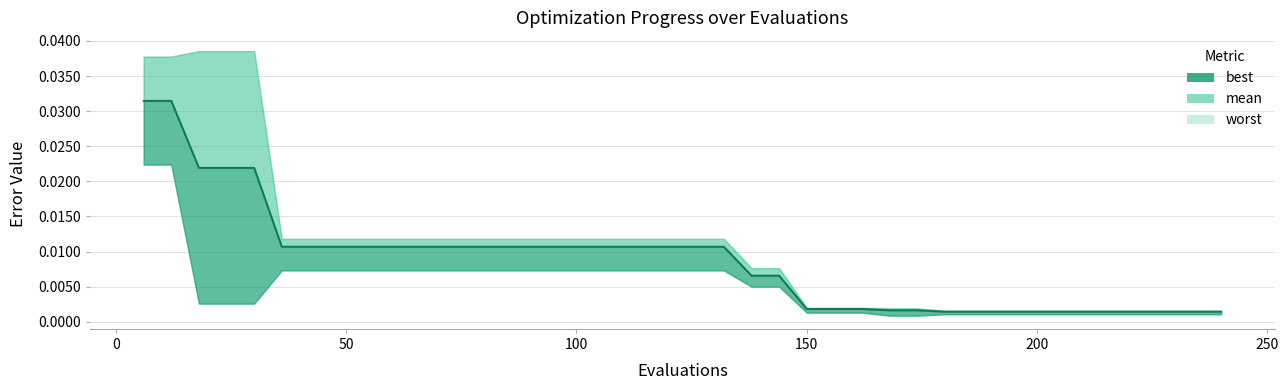

True or false: best and worst cross at least once.

False